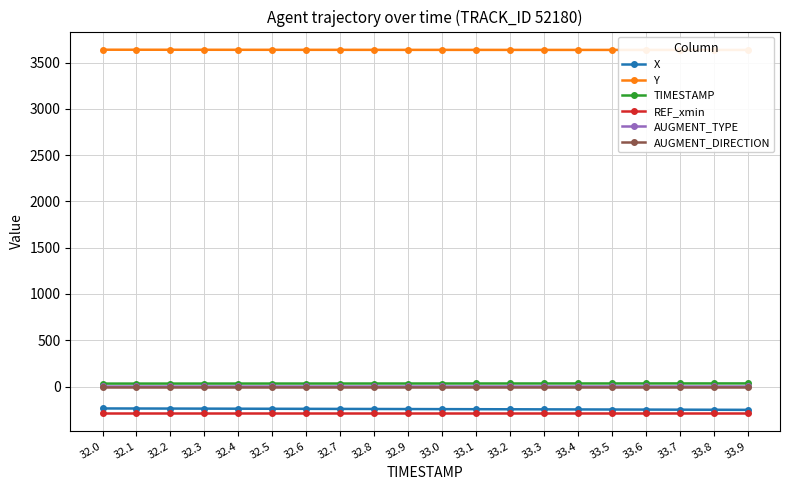

Does the chart display data point markers on the line(s)?

Yes